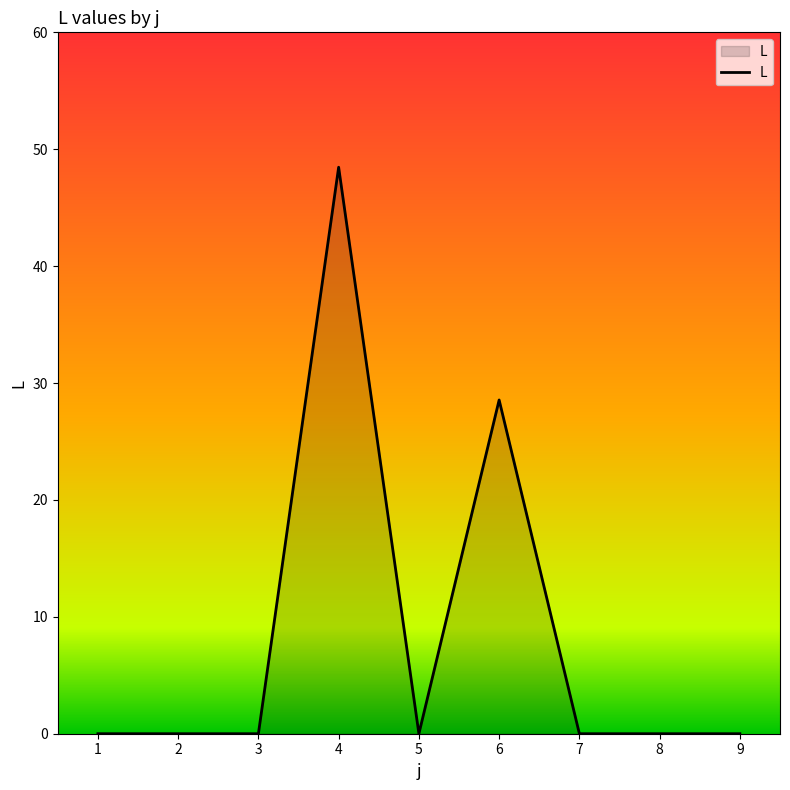

What is the difference between the maximum and second lowest values?

48.5